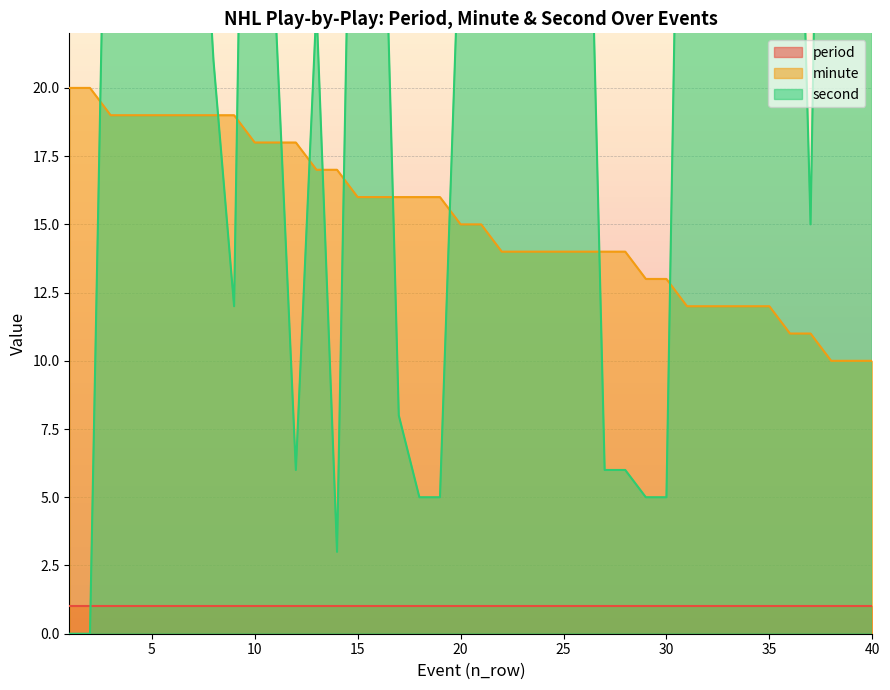

How many values in the second series exceed 34?

19